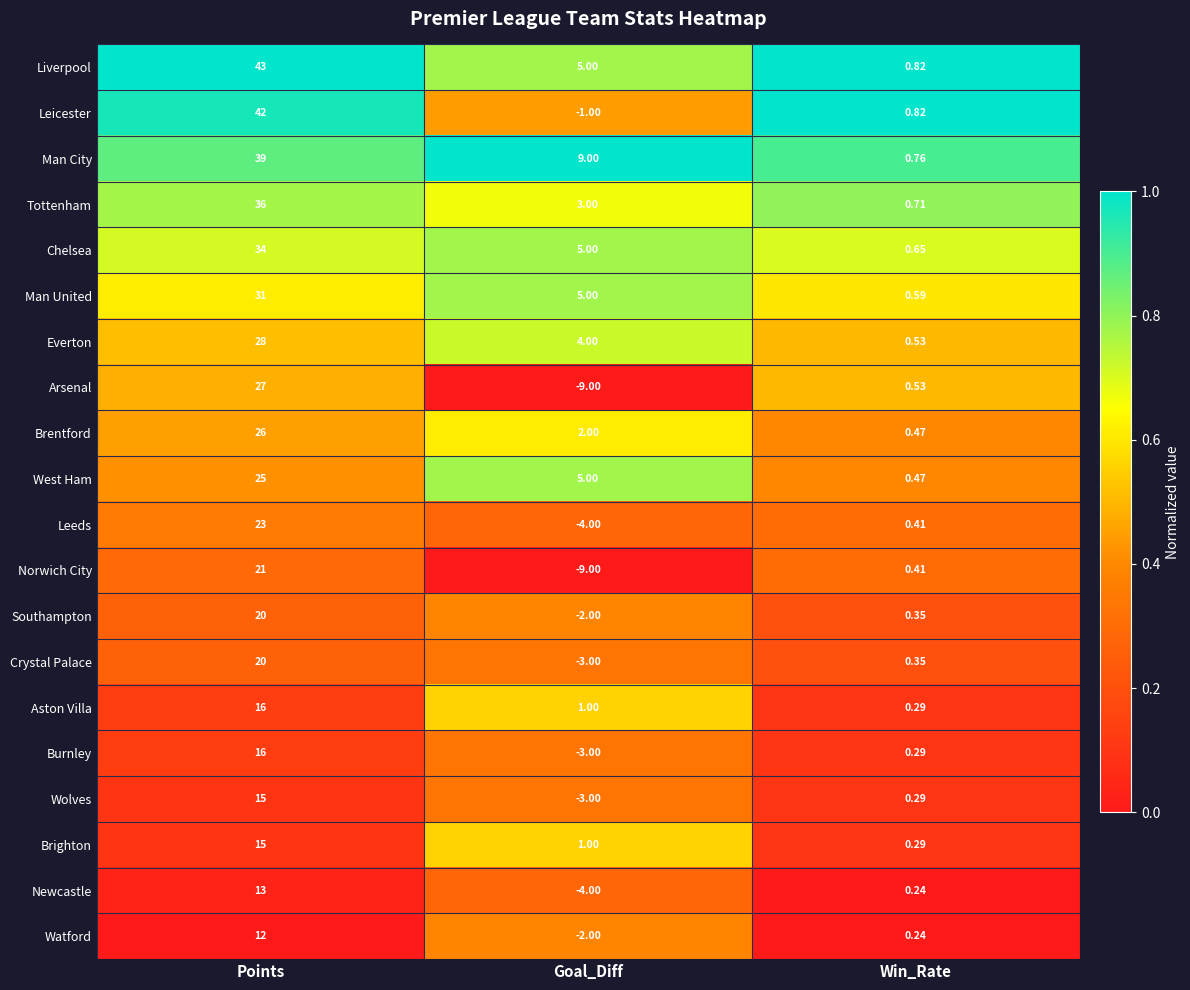

Which category has the highest value in the Leeds series?

Points